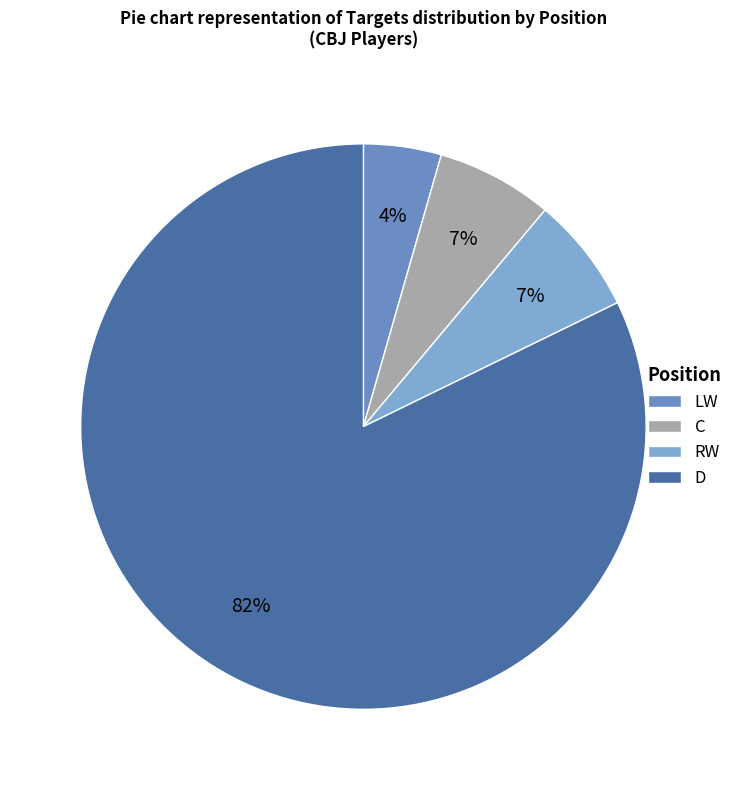

What percentage is the D slice, to the nearest percent?

82%